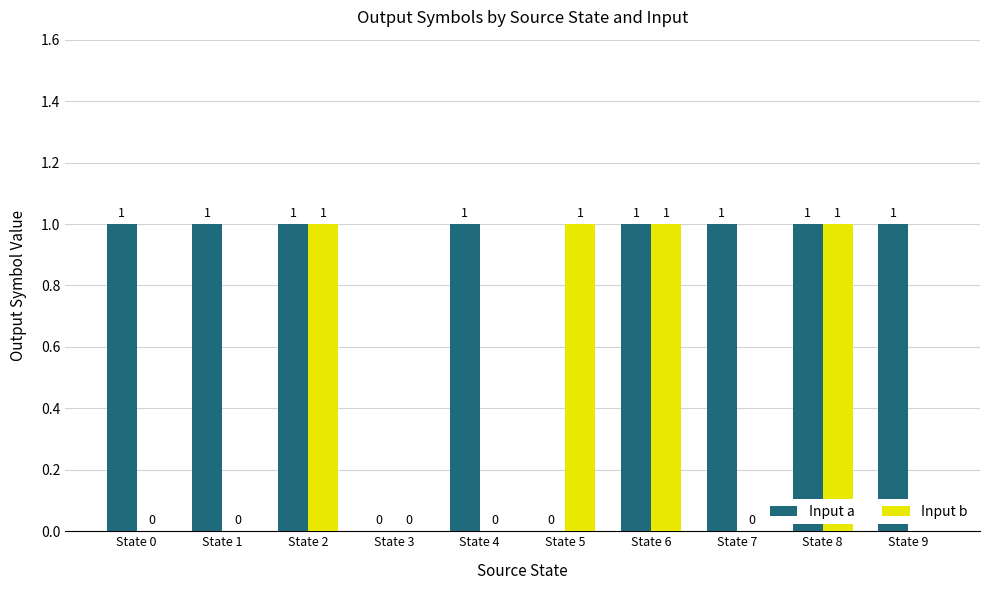

How many groups of bars are there?

10